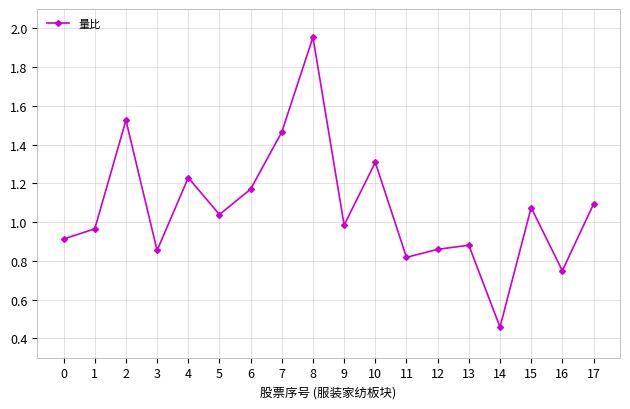

Where is the data nearest to the value 1?

9